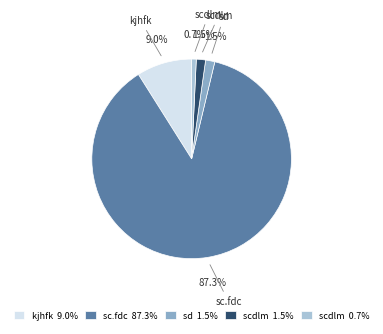

What is the largest slice in the pie chart?

sc.fdc 87.3%